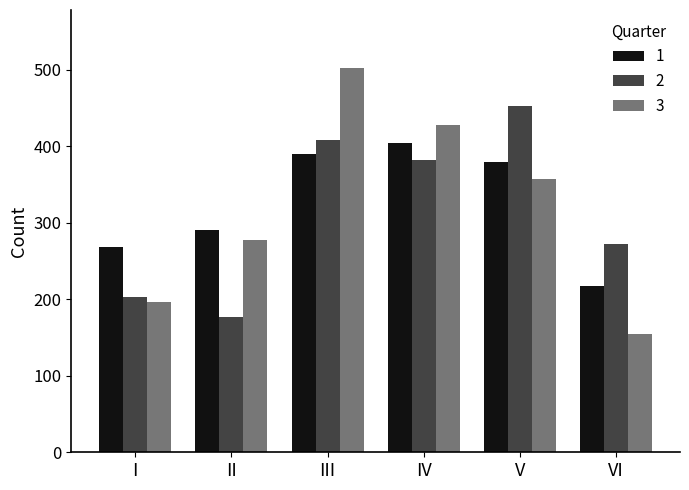

What is the value of the 3 bar at the 6th from the left?

155